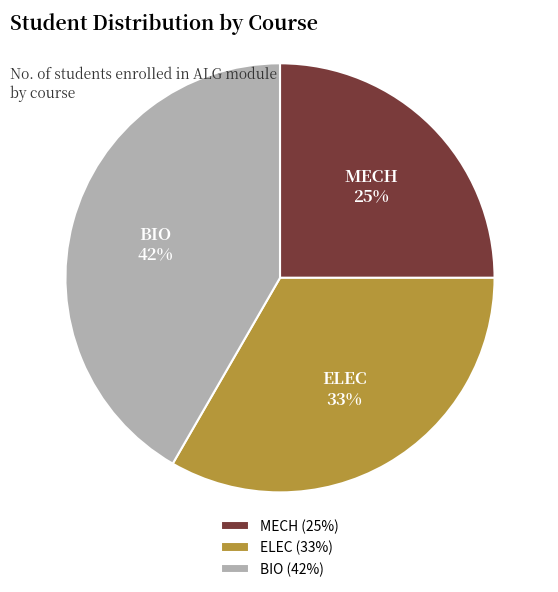

To the nearest percent, what percentage of the pie is BIO?

42%